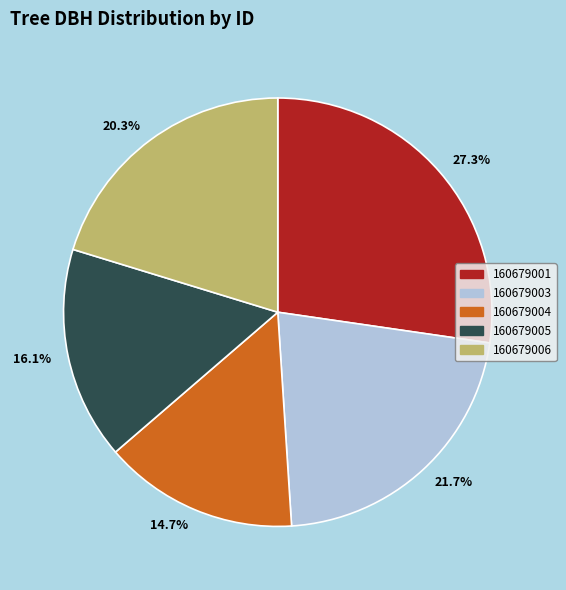

Is there a majority slice in this chart?

No